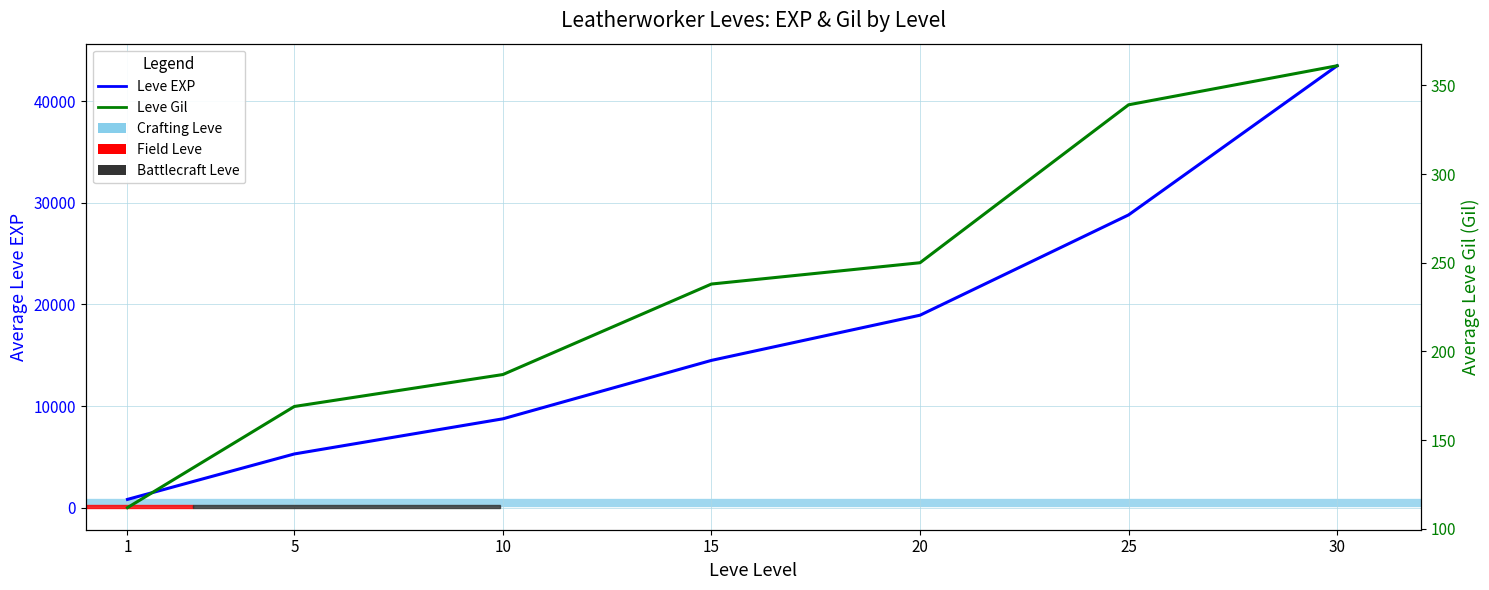

Which series has the largest total across all categories?

Leve EXP